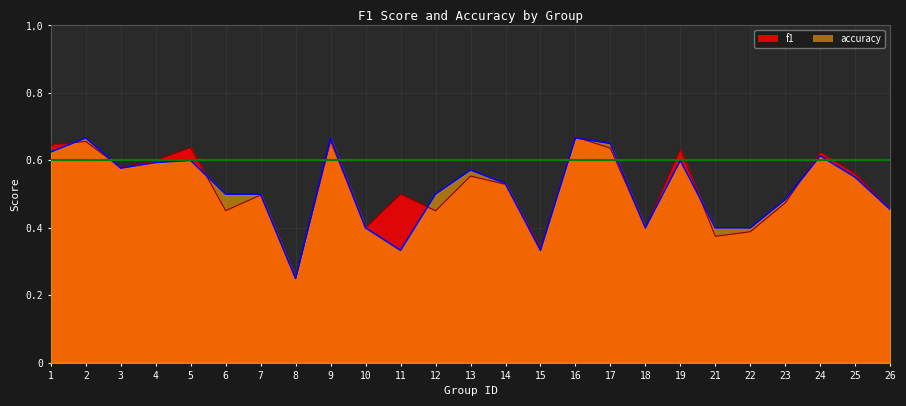

Does the chart have visible grid lines?

Yes